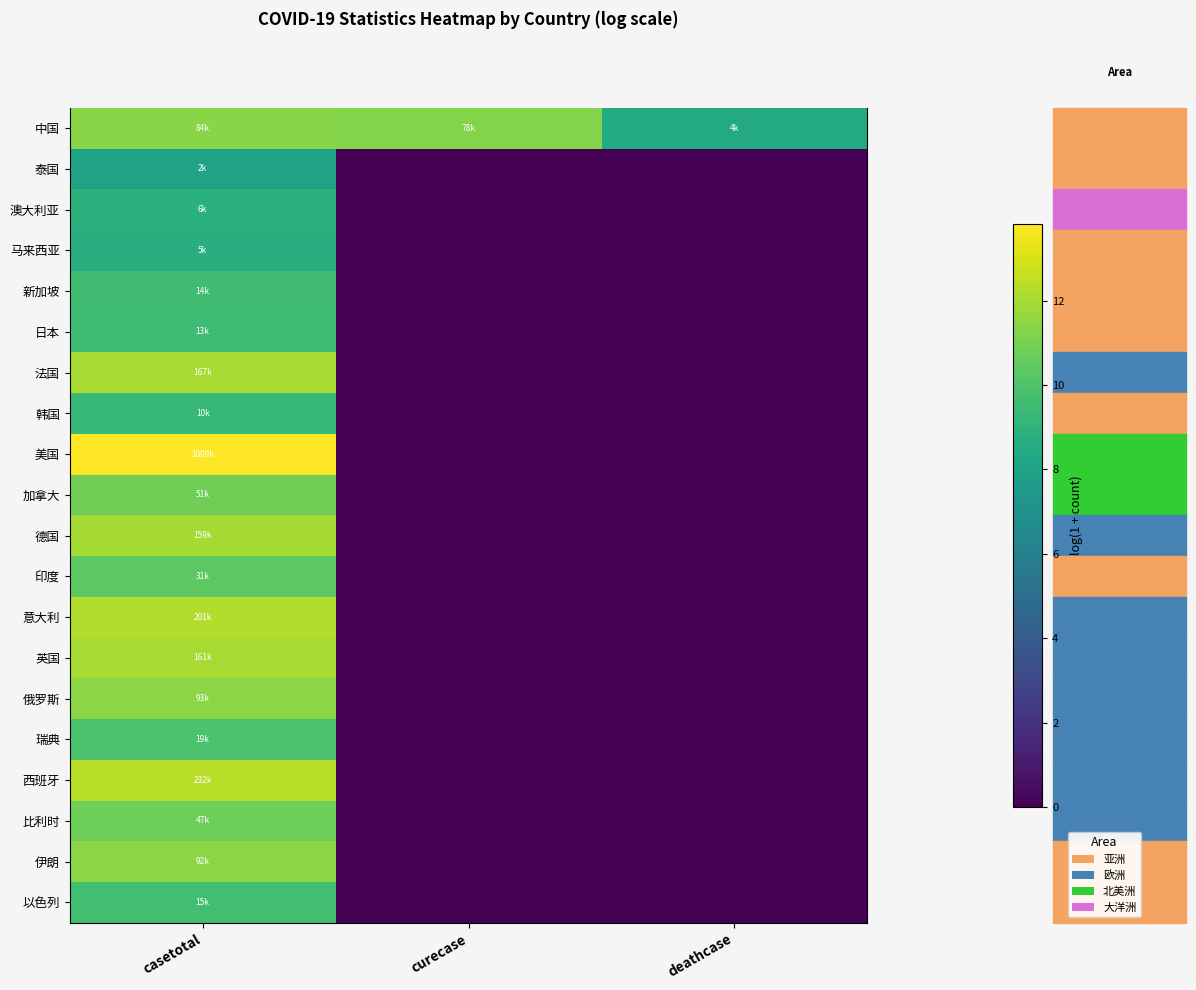

At which category is the sum across all series the highest?

casetotal